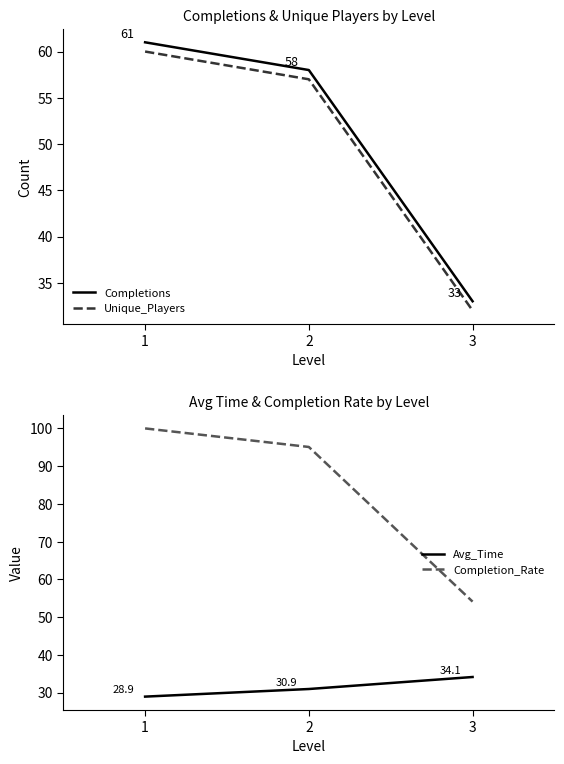

How many values in the Completions series are below 58?

1